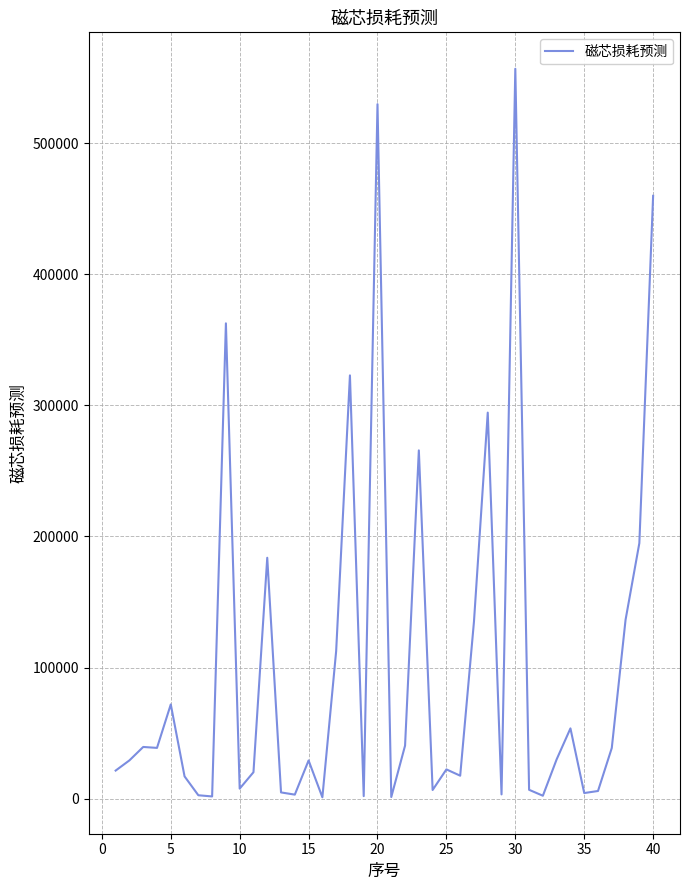

What is the maximum value shown in the chart?

556685.9